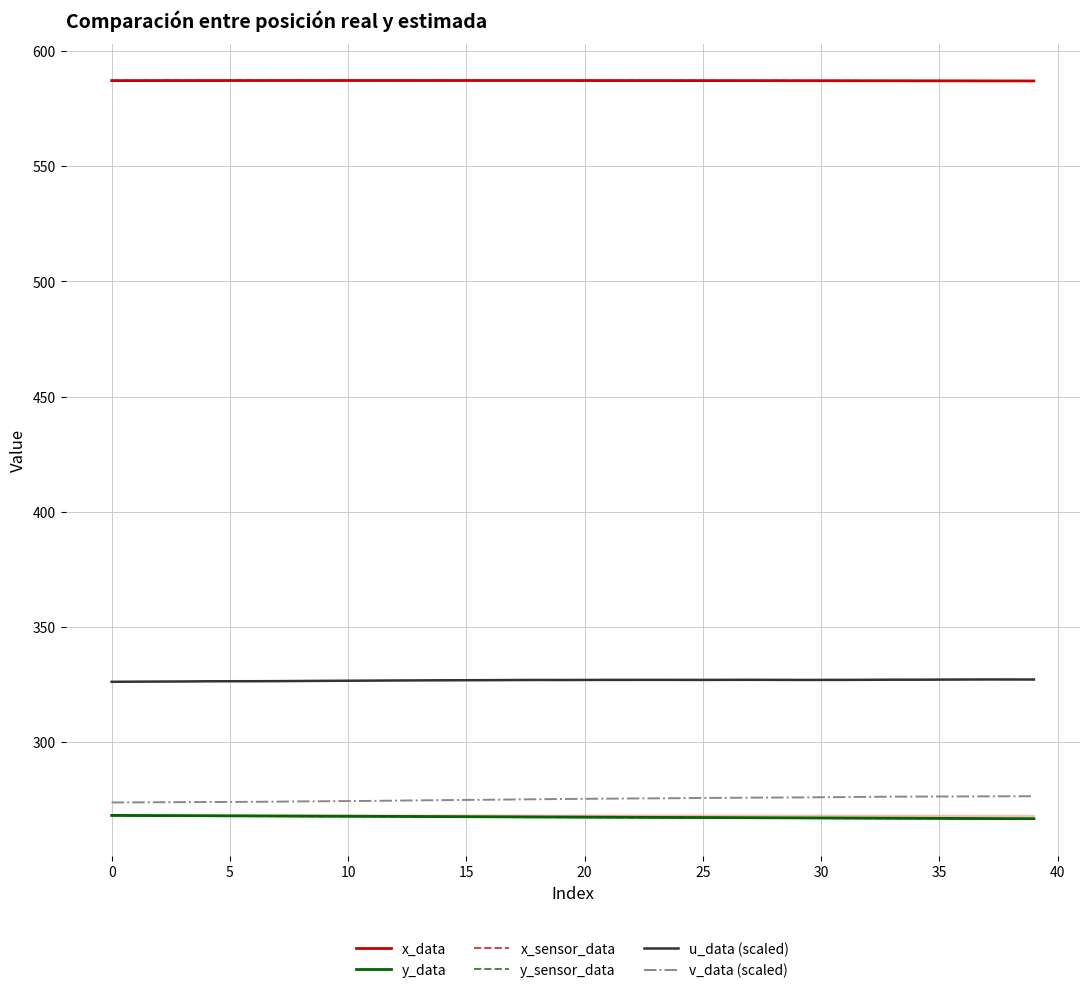

How many interior local valleys does the x_sensor_data series have?

3